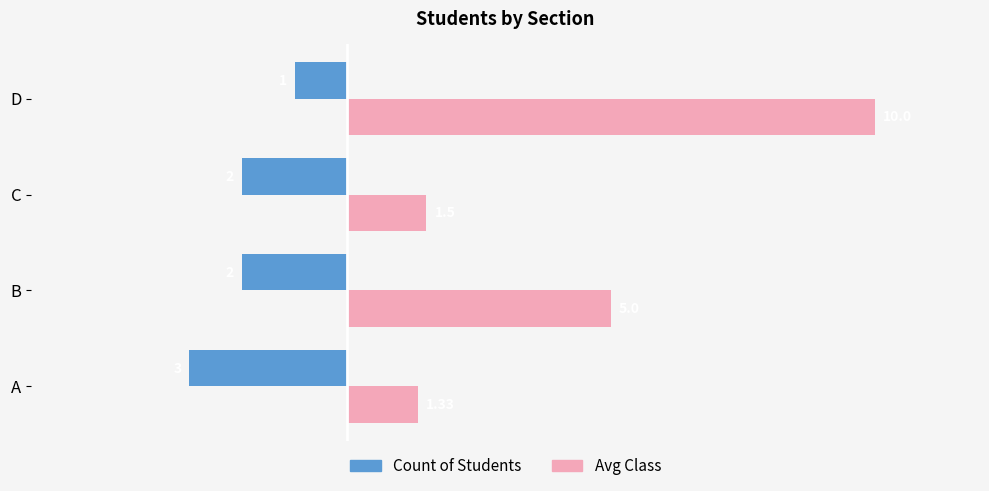

Rank the series at A from lowest to highest value.

Count of Students, Avg Class